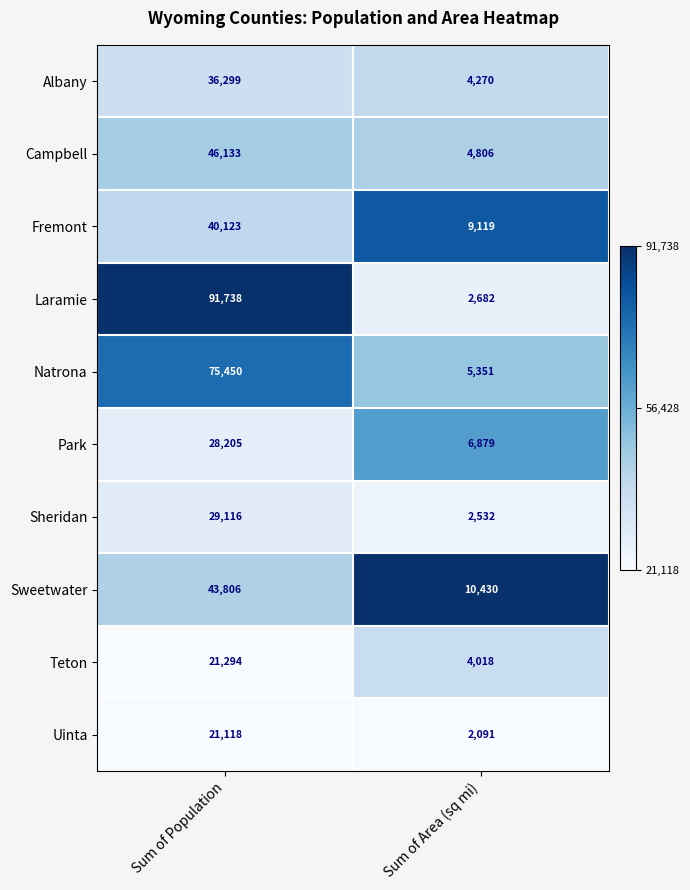

Reading right to left, list all the values displayed in this chart.

Albany: 4270	36299
Campbell: 4806	46133
Fremont: 9119	40123
Laramie: 2682	91738
Natrona: 5351	75450
Park: 6879	28205
Sheridan: 2532	29116
Sweetwater: 10430	43806
Teton: 4018	21294
Uinta: 2091	21118